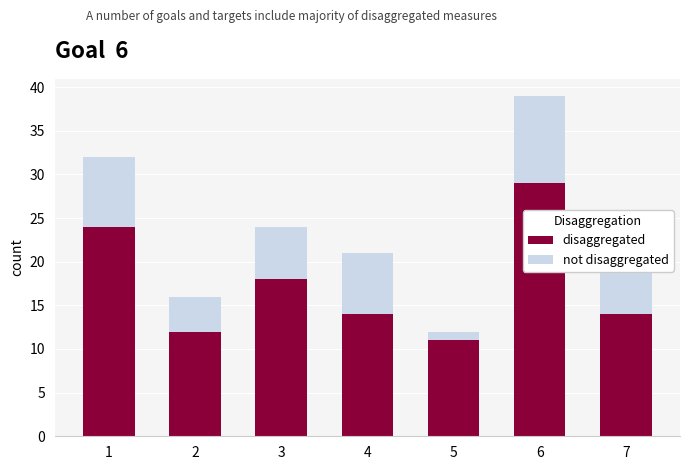

At which label does disaggregated reach its minimum?

5